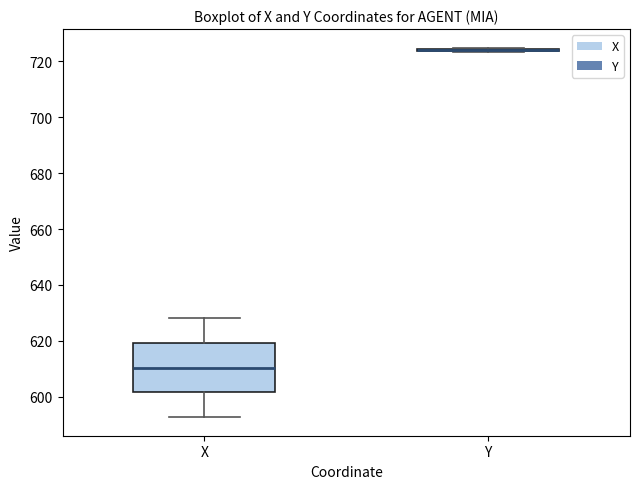

Reading left to right, transcribe this box plot: for each box, give where its median line is, the range the box spans, and where its two whiskers end, as read against the y-axis. The values are not printed on the chart, so give them approximately, as read against the axis.

X: median 610, box 602 to 620, whiskers 592 to 628
Y: box collapsed to a line at 724, whiskers 724 to 724